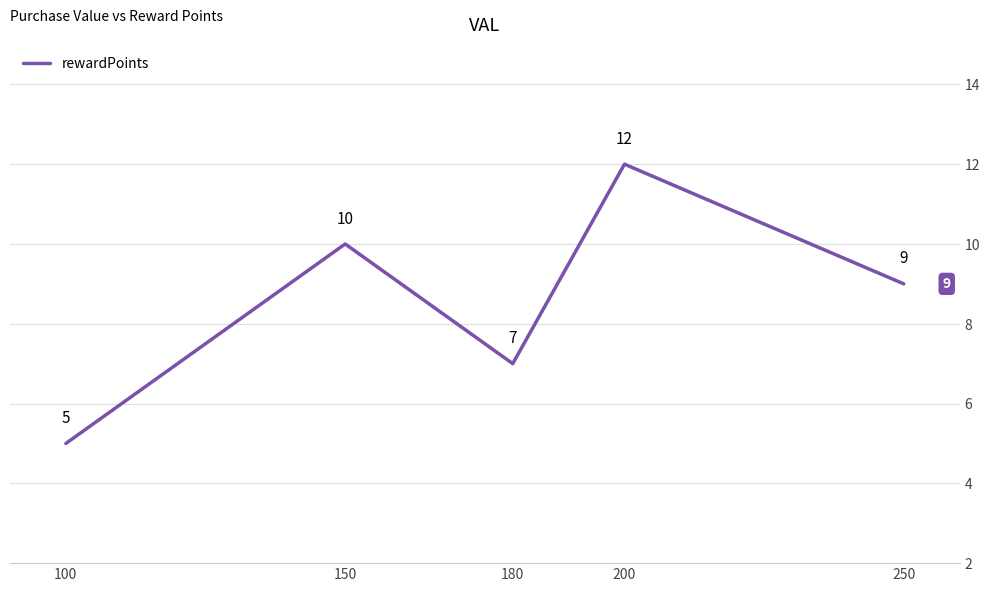

At which category does the chart reach its peak across all series?

200